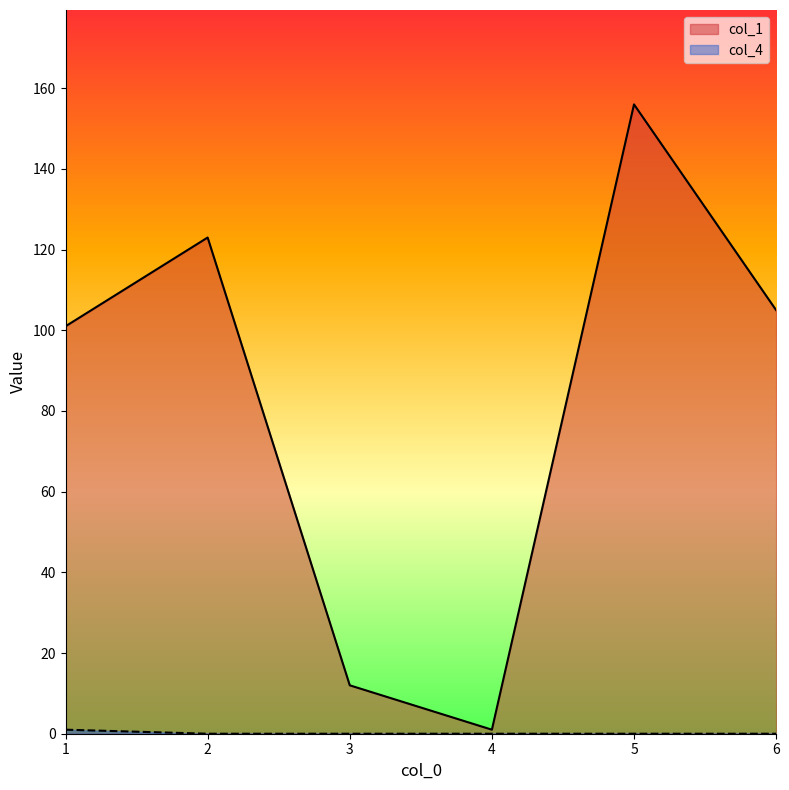

Which series has the widest spread of values?

col_1